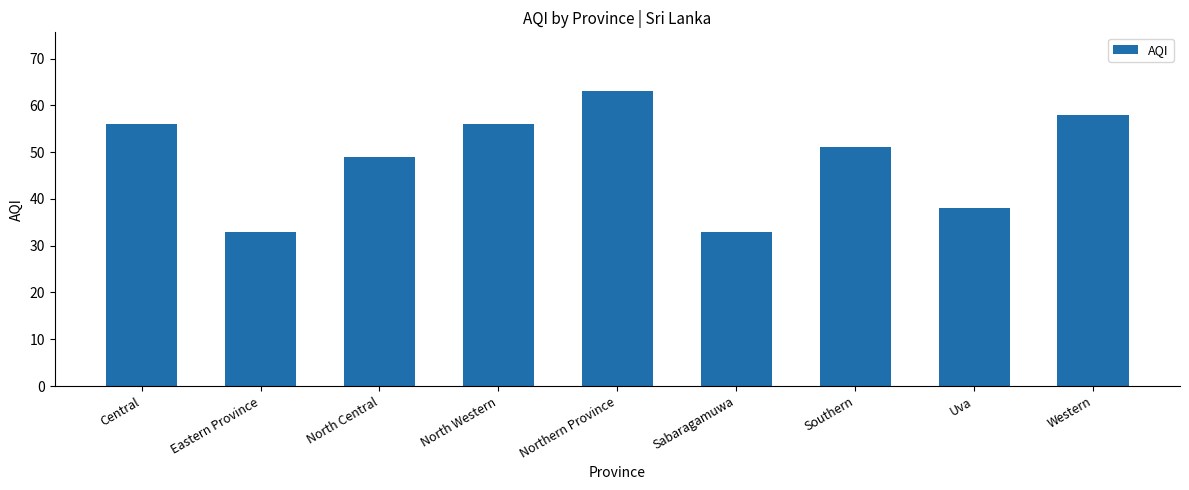

What is the minimum value shown in the chart?

33